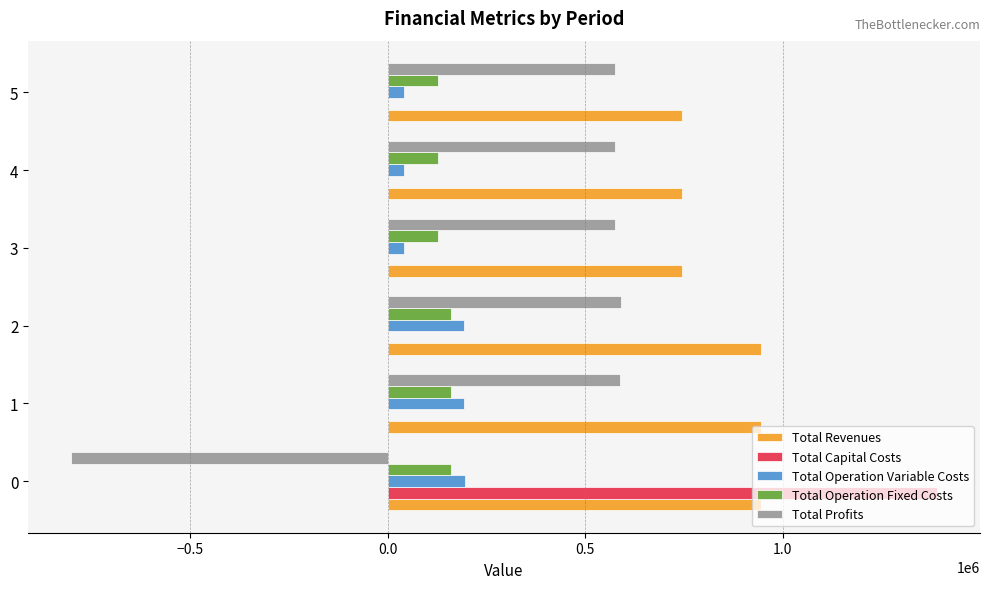

Between 1 and 3, which series saw the biggest shift?

Total Revenues